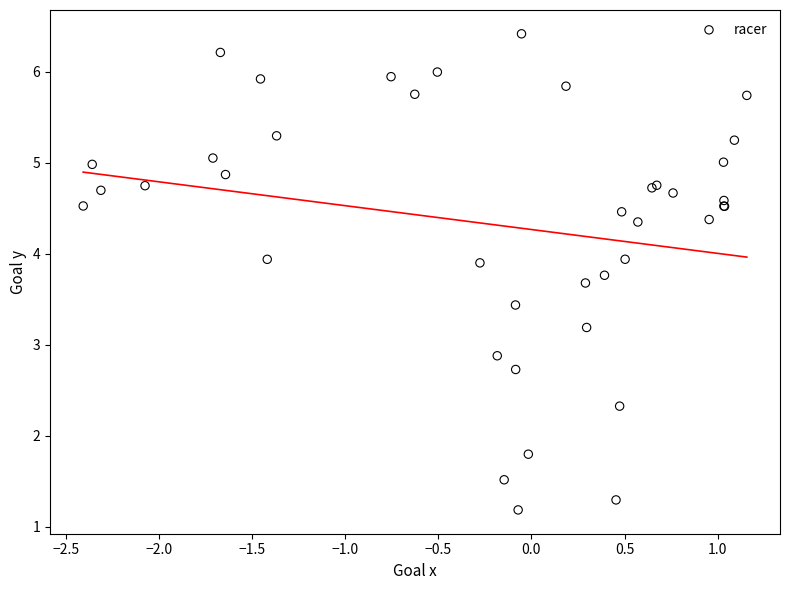

What Y value in the scatter plot is closest to 3?

2.9